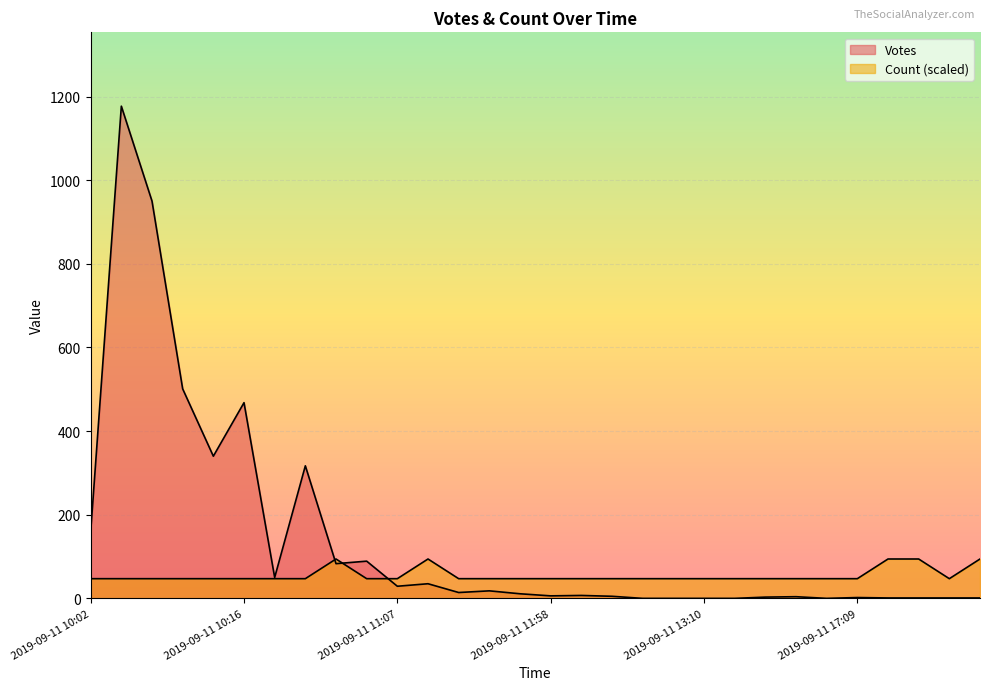

What is the spread (max minus min) of values at 2019-09-11 10:29?

41.9